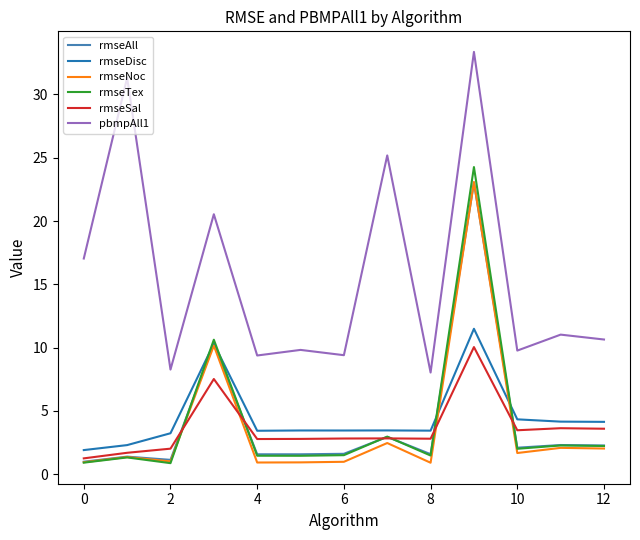

What is the maximum value for pbmpAll1?

33.4